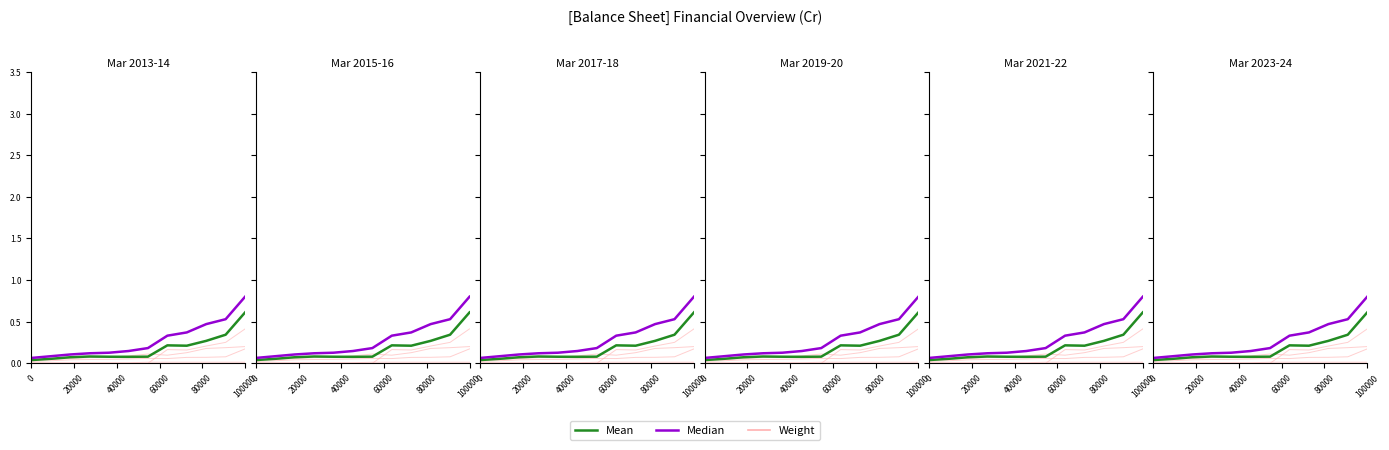

What are all the series names shown in the legend?

Weight, Mean, Median